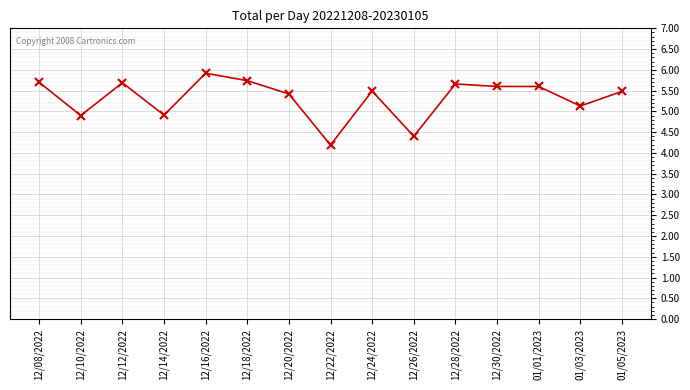

How many categories are shown in the chart?

15